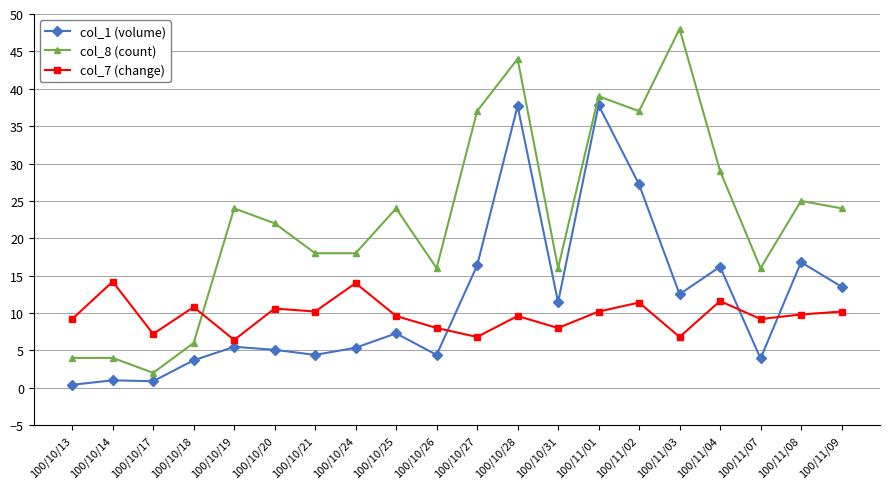

What is the minimum value for col_7 (change)?

6.4